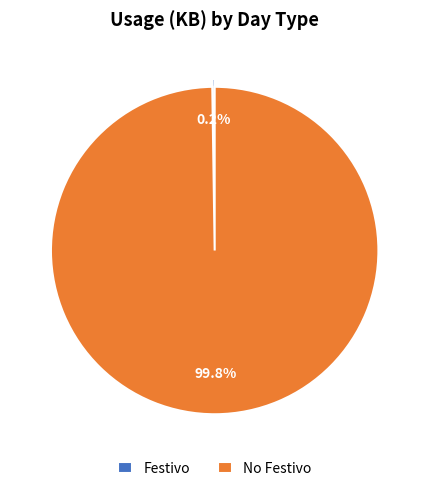

Does any single category account for the majority?

Yes